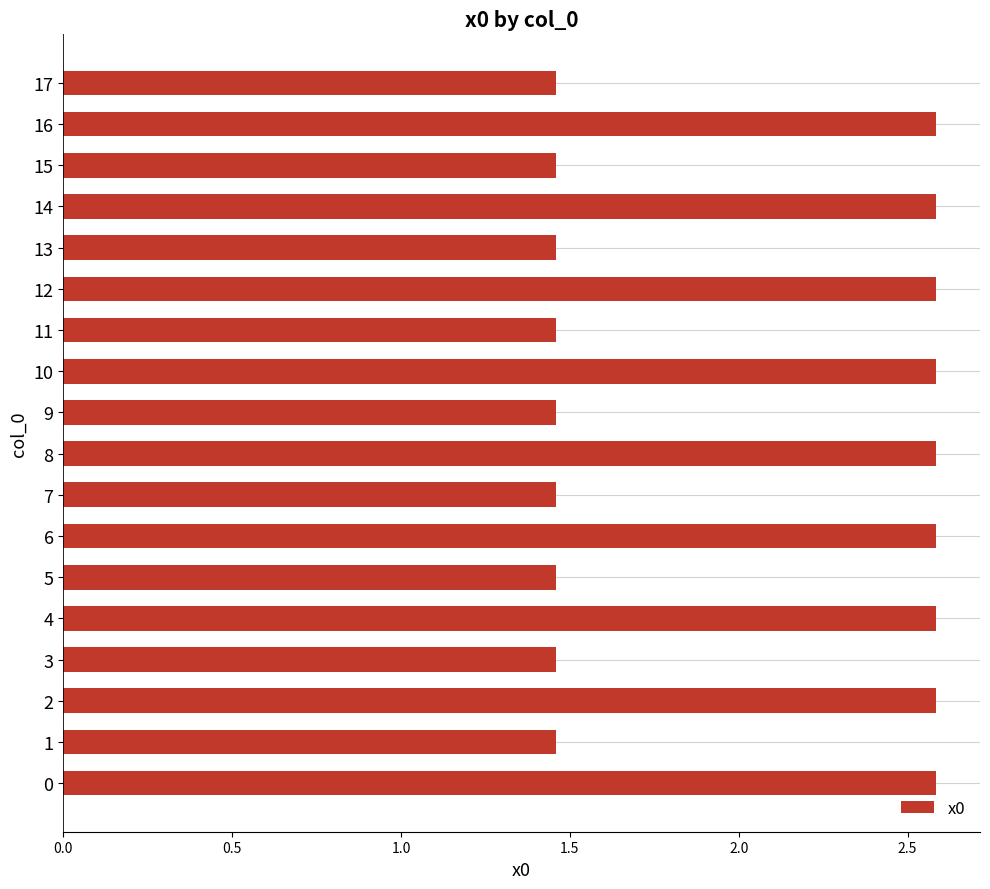

What value does the data have at 10?

2.6